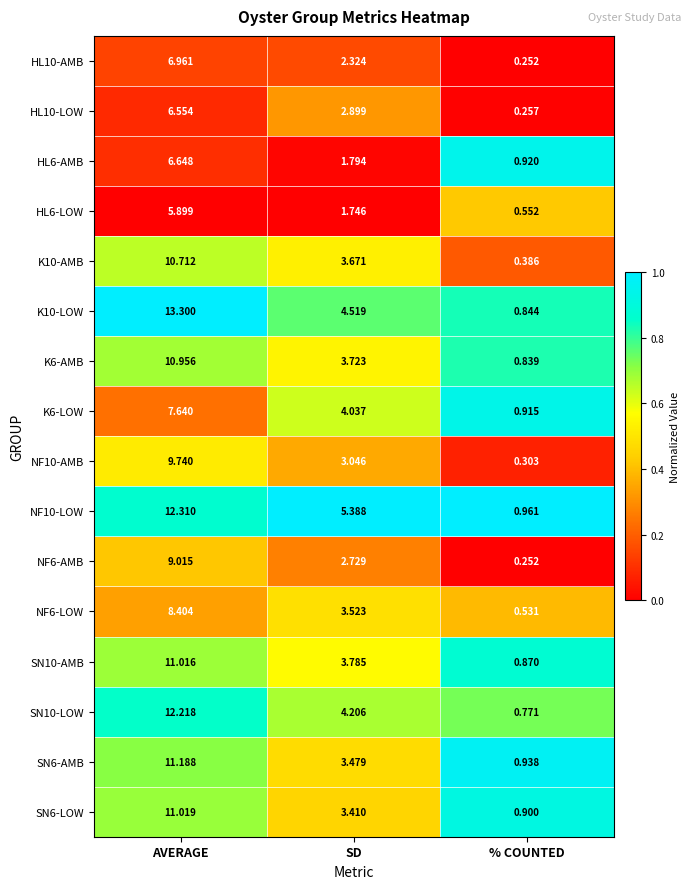

Where is HL6-LOW nearest to the value 3?

SD